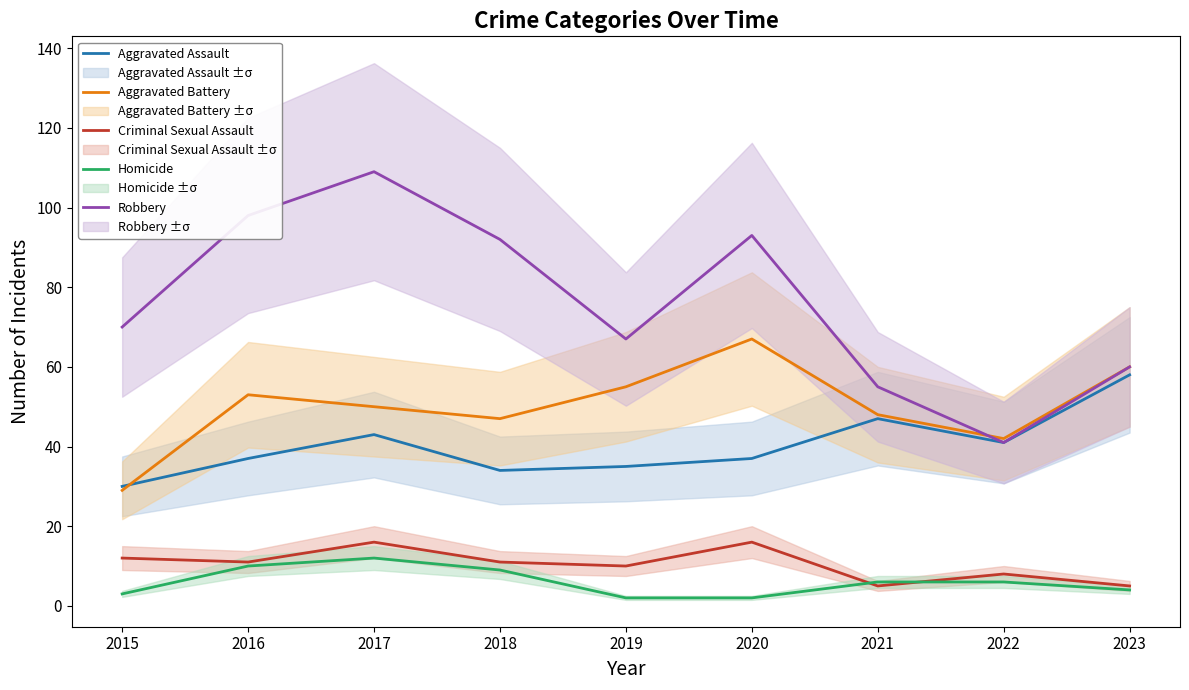

Which series has the largest total across all categories?

Robbery